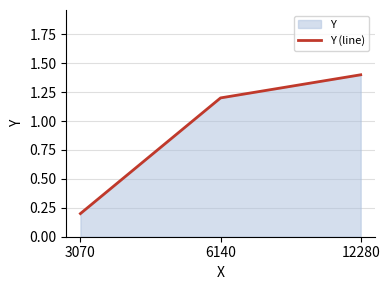

What is the ratio of the value at 6140 to the value at 12280?

0.9